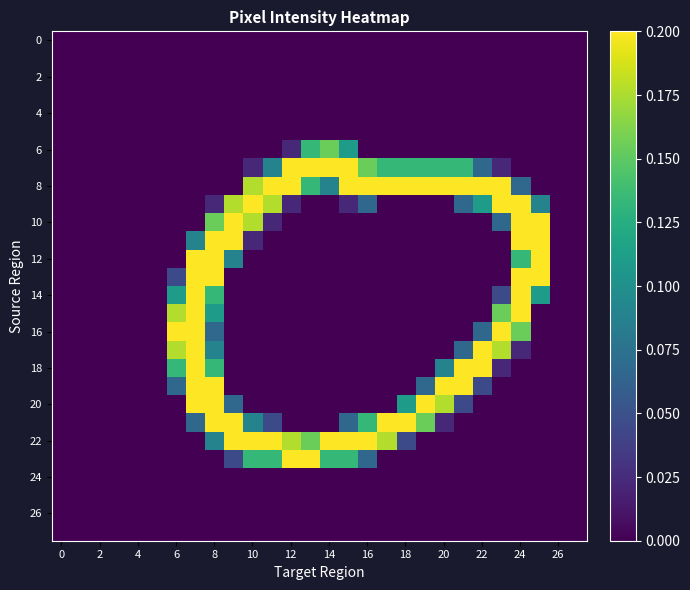

At how many categories does at least one series exceed 0?

20